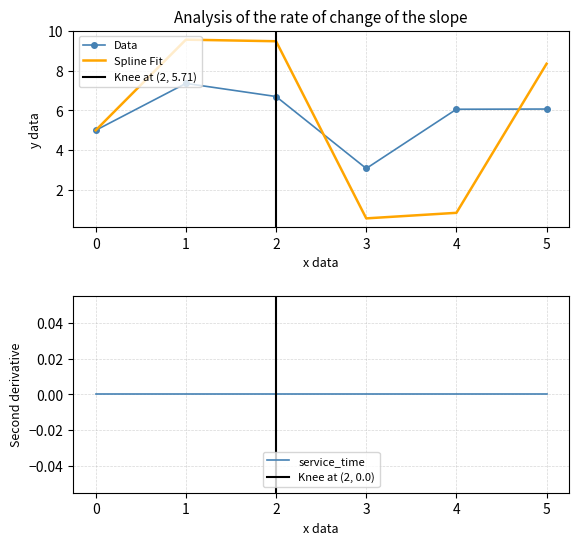

Where is the first local minimum for x?

3